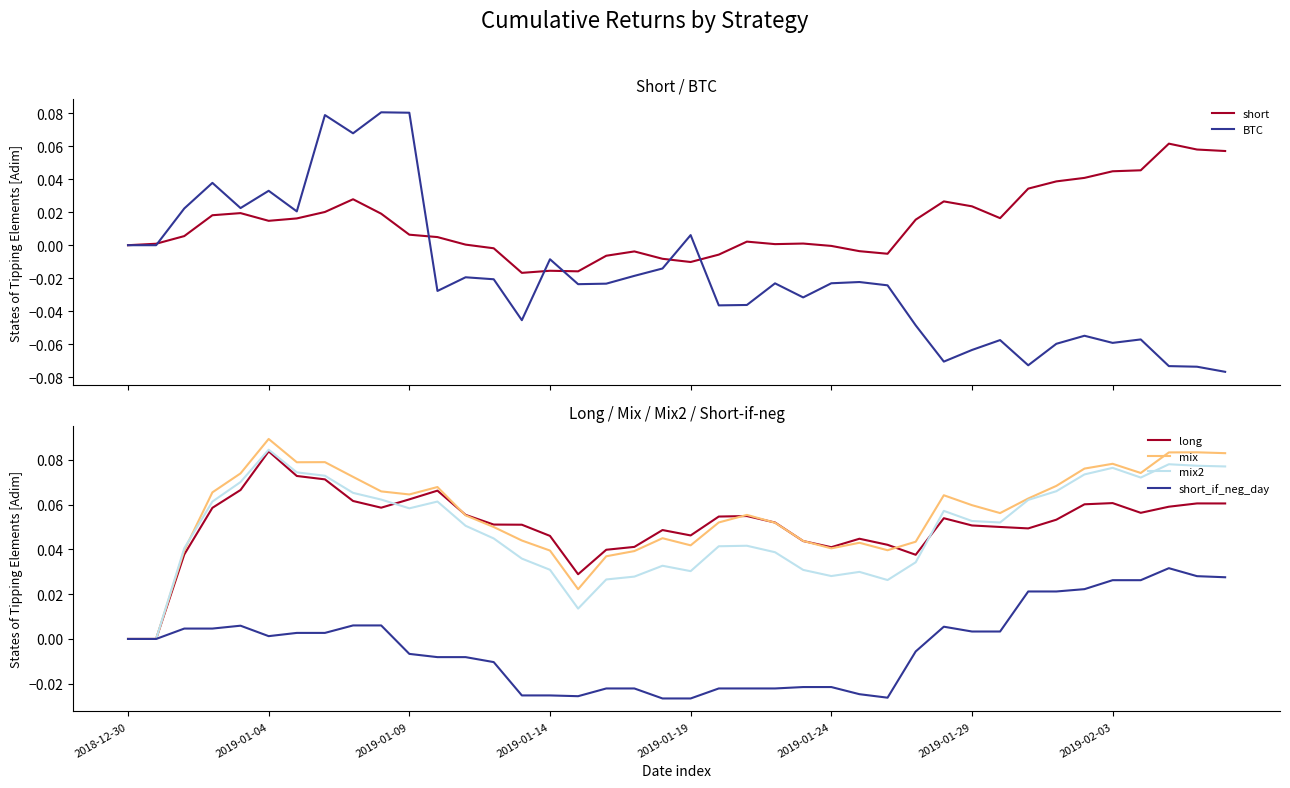

Which series changed the most between 10 and 31?

BTC